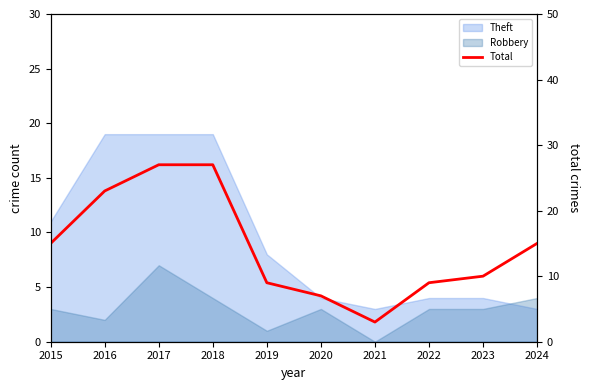

What is the change in value from 2016 to 2022?

-14